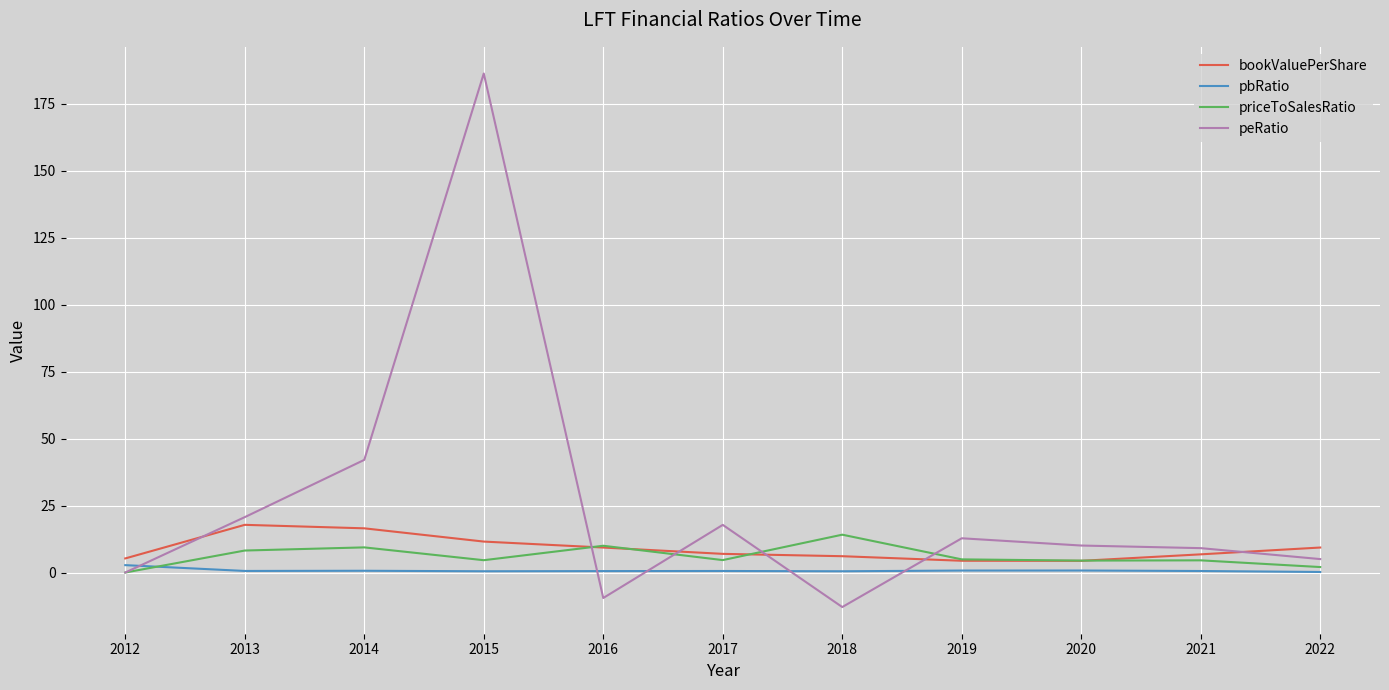

Which series has the largest total across all categories?

peRatio